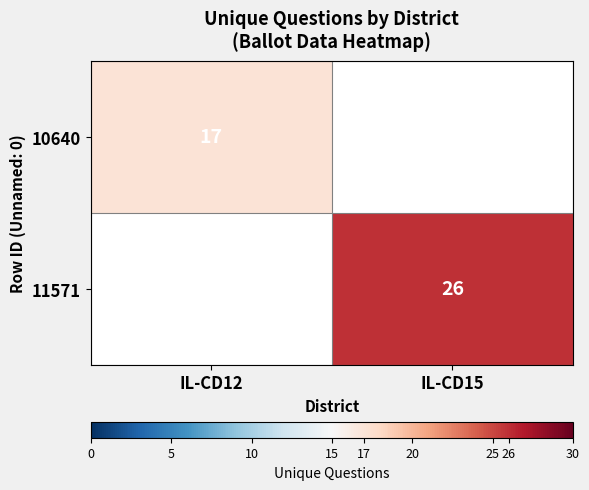

The 10640 series shows 5.8 at IL-CD12. True or false?

False